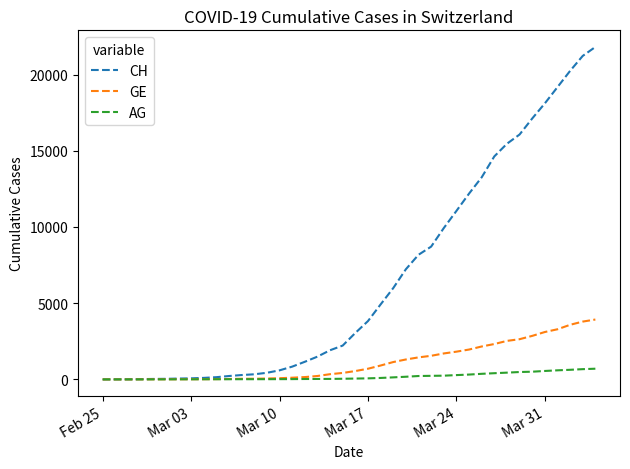

List the series in order of their peak value, highest first.

CH, GE, AG